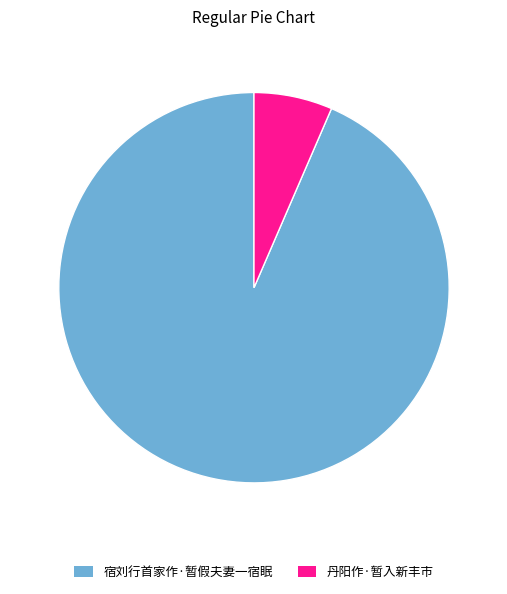

What is the ratio of the value at 宿刘行首家作·暂假夫妻一宿眠 to the value at 丹阳作·暂入新丰市?

14.4